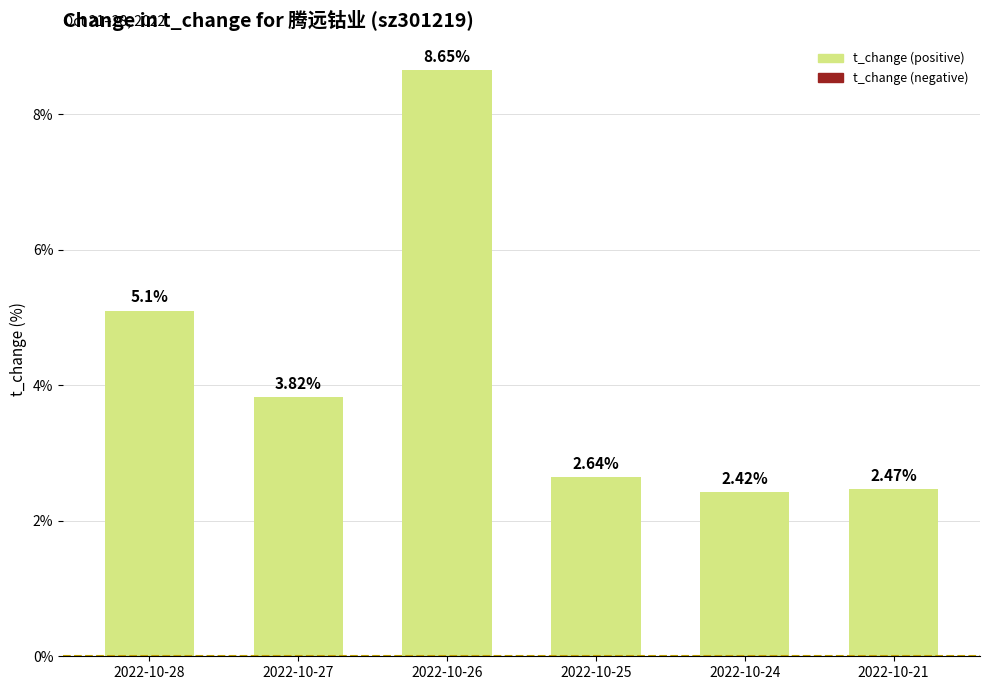

List the labels in order of value, largest first.

2022-10-26, 2022-10-28, 2022-10-27, 2022-10-25, 2022-10-21, 2022-10-24